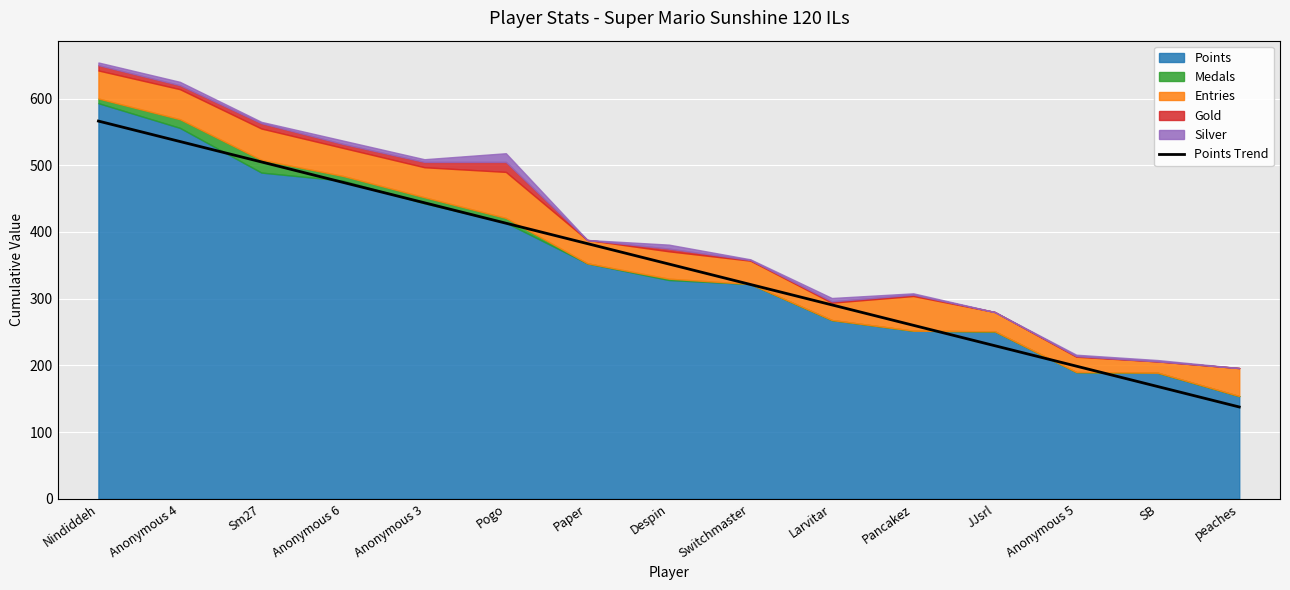

Which category has the highest value across all series?

Nindiddeh